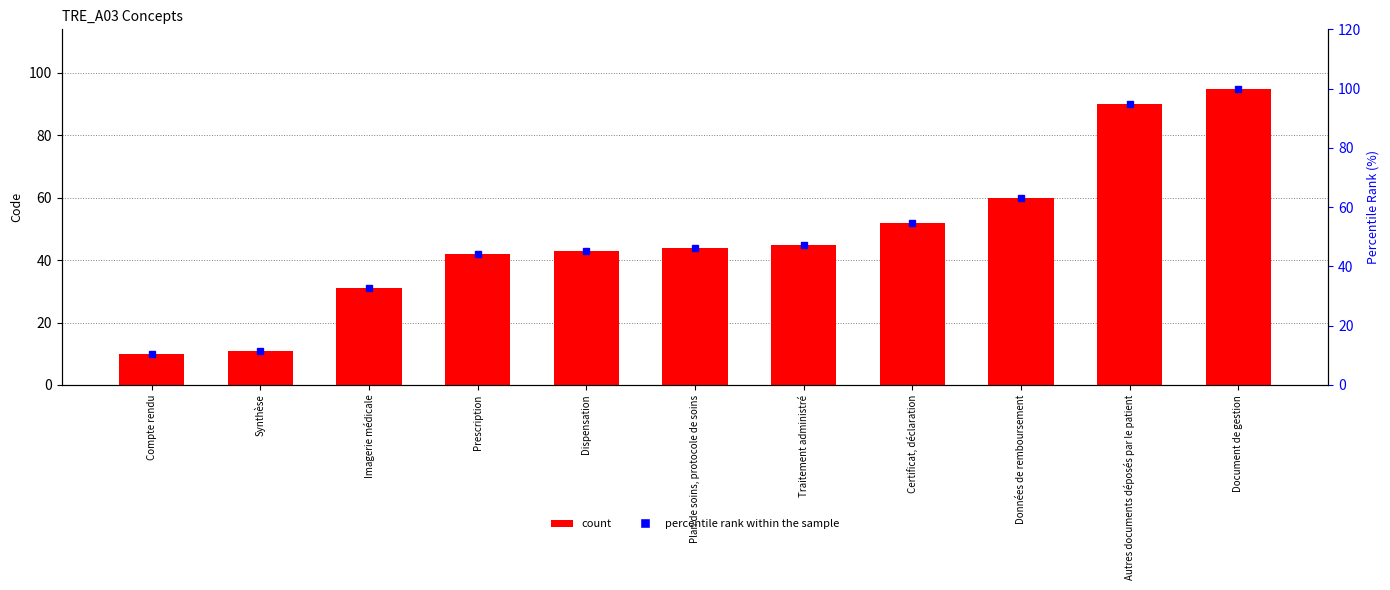

What is the label of the 10th bar from the right?

Synthèse